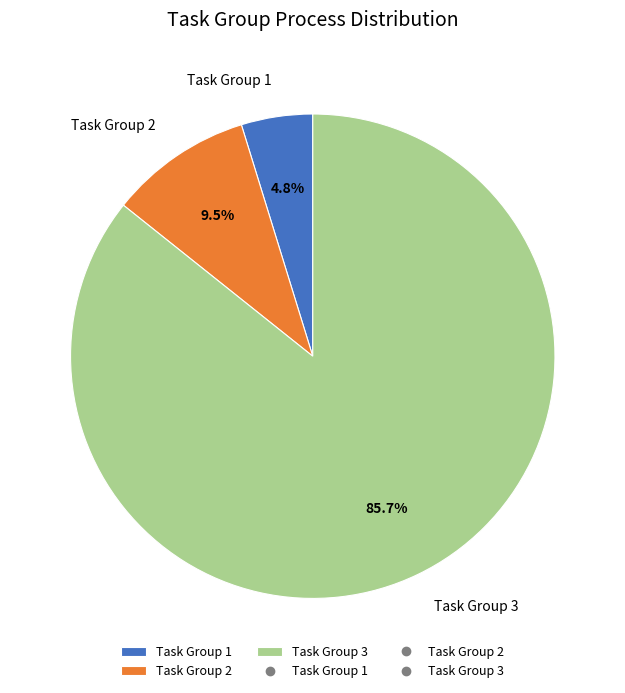

To the nearest percent, what is the difference between the largest and smallest slice percentages?

81%